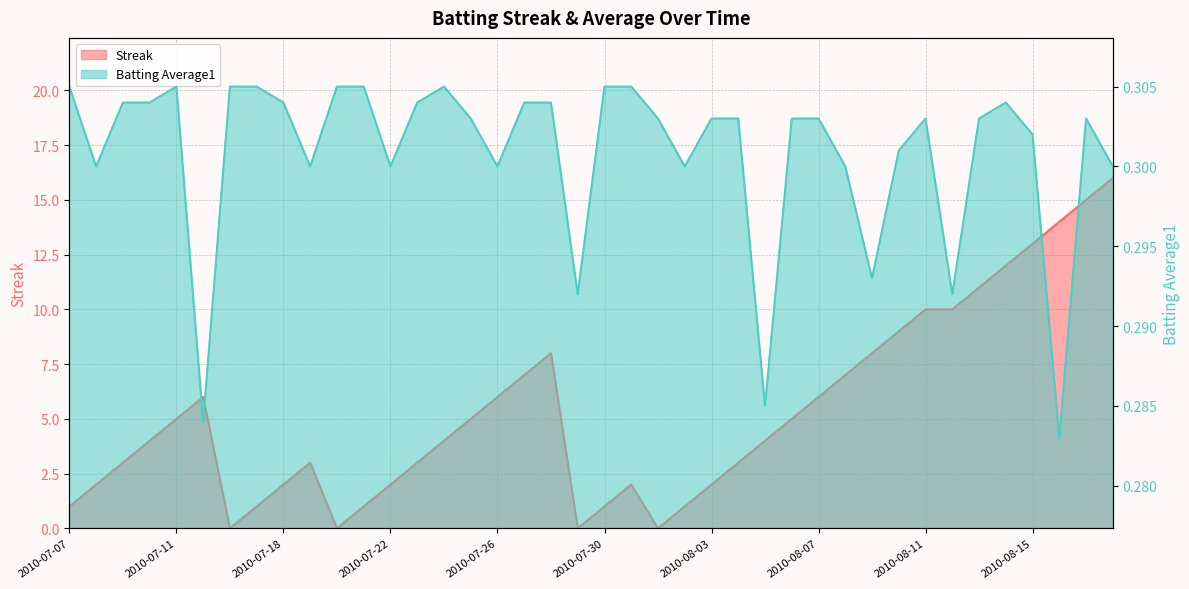

What are all the series names shown in the legend?

Streak, Batting Average1